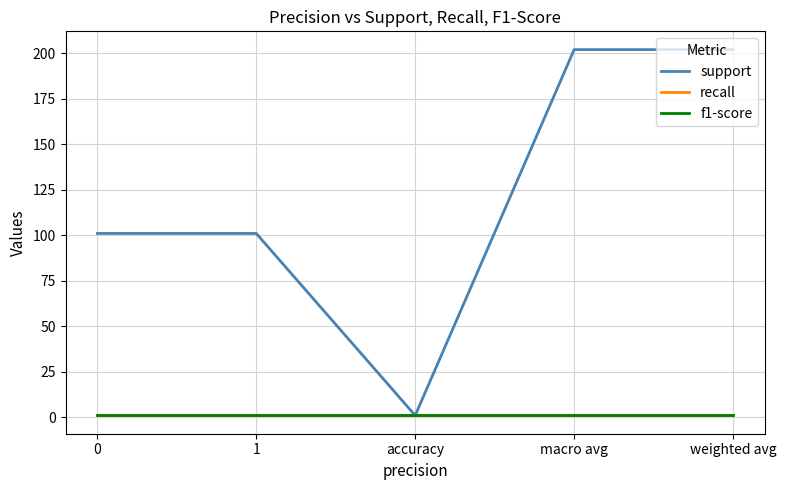

What is the total value across all series at weighted avg?

204